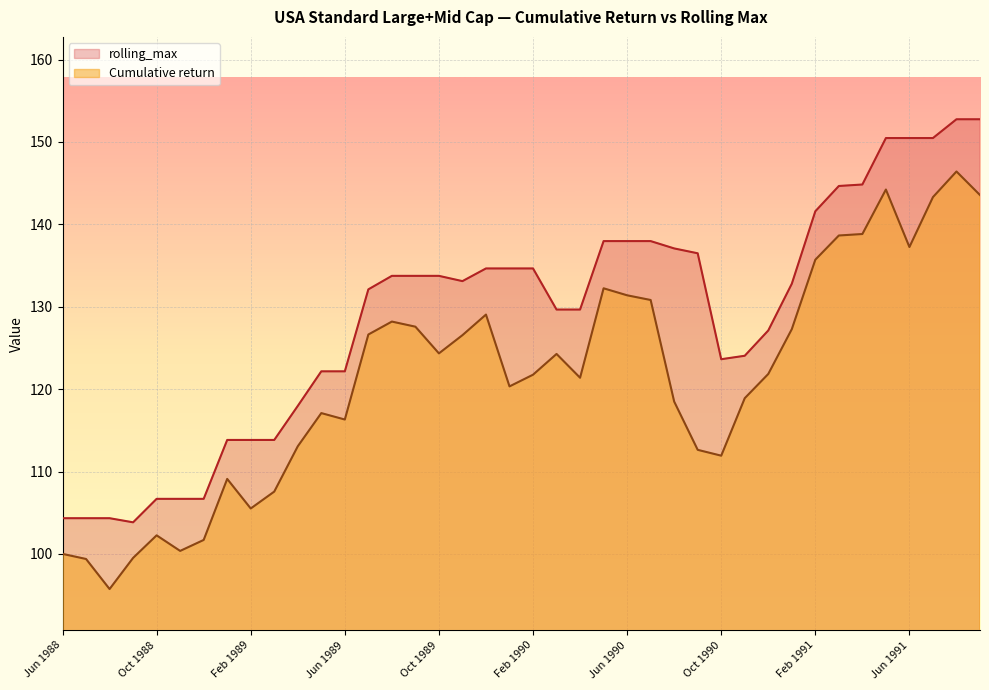

What is the total value across all series at Sep 1989?

261.3